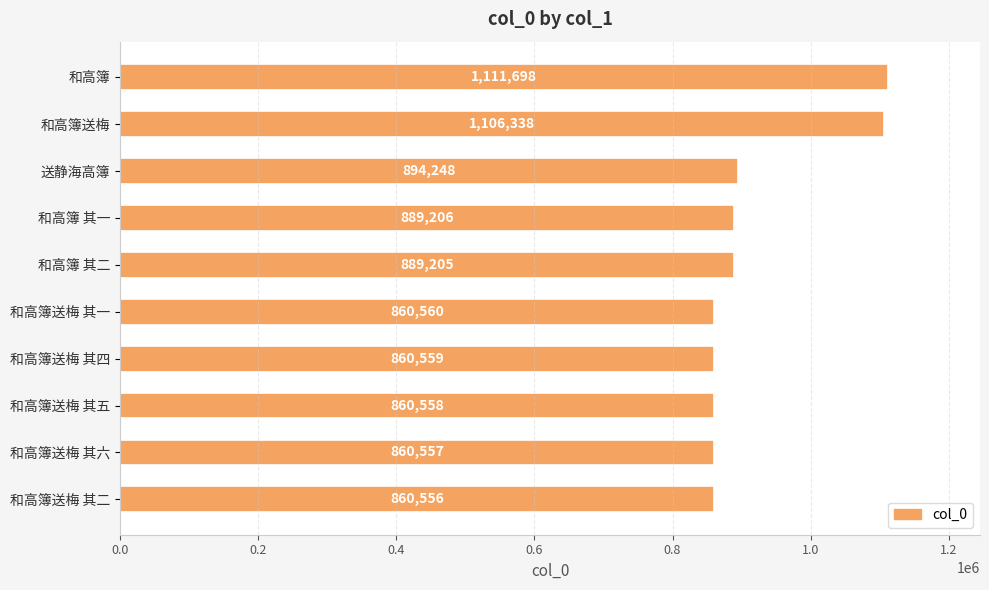

How many distinct data groups are displayed?

1